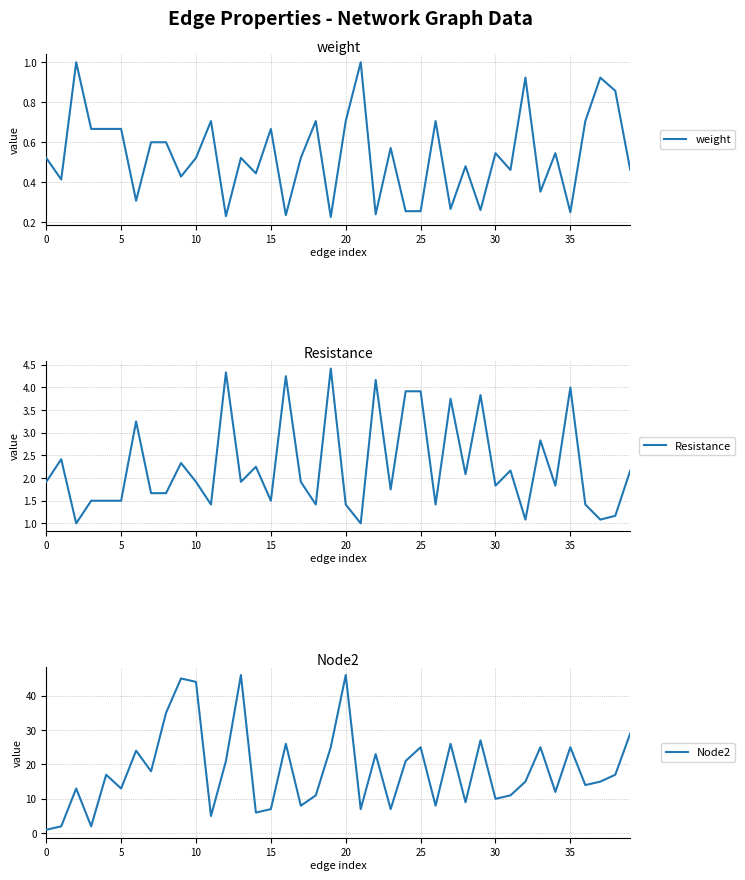

How many series are shown in this chart?

3